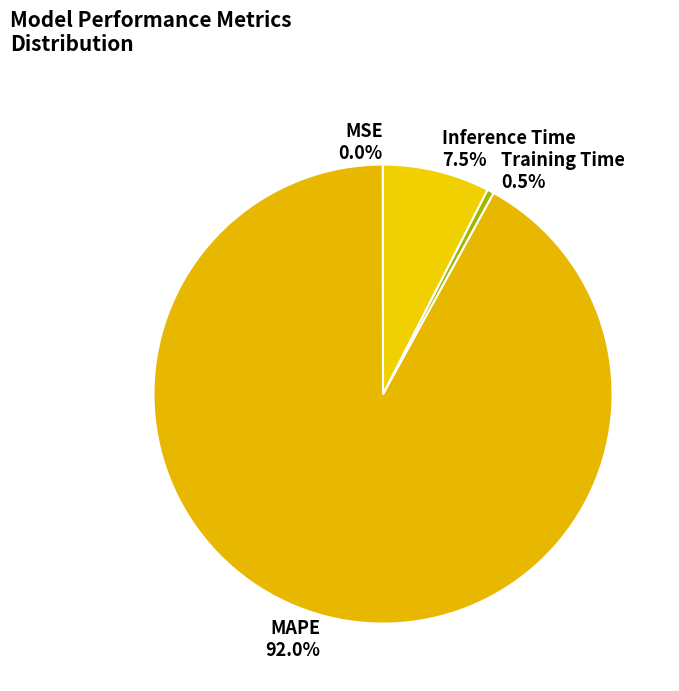

What percentage is the MAPE slice, to the nearest percent?

92%